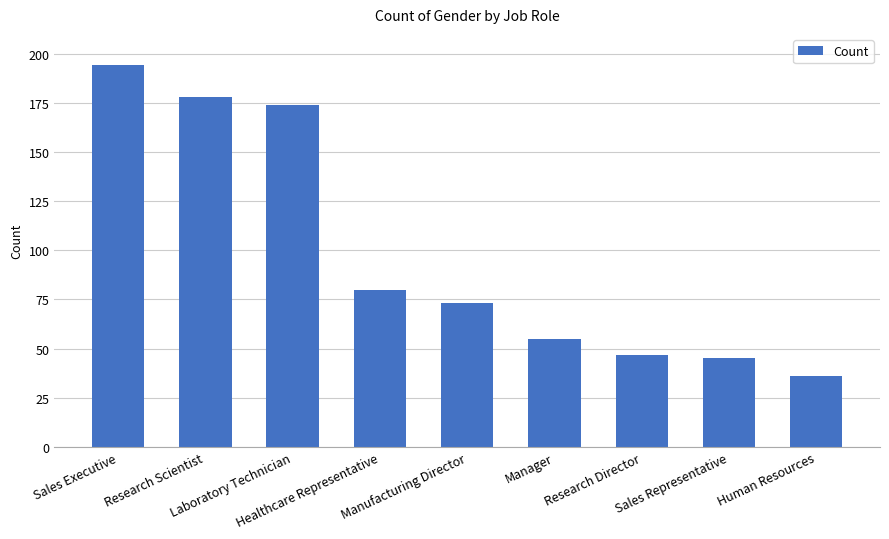

Are the bars horizontal?

No